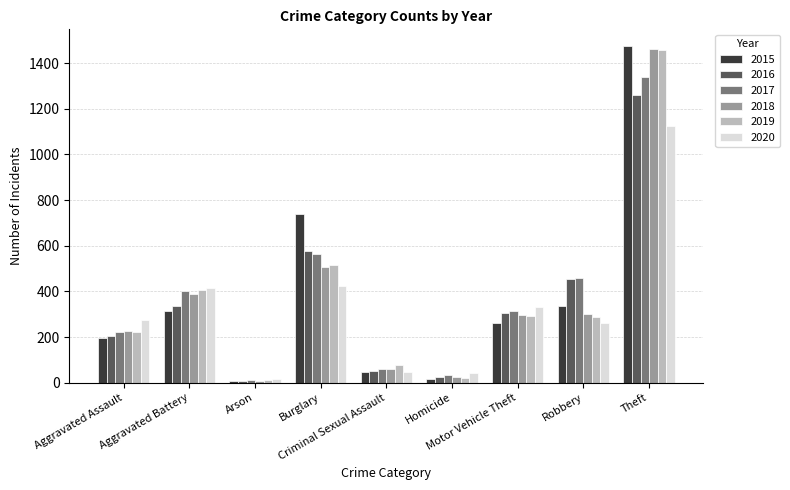

What is the minimum value for 2020?

17